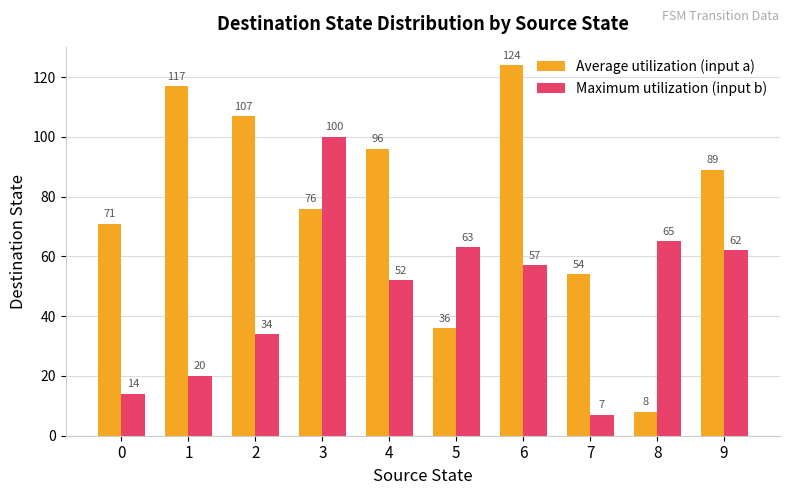

Between 7 and 9, which series saw the biggest shift?

Maximum utilization (input b)